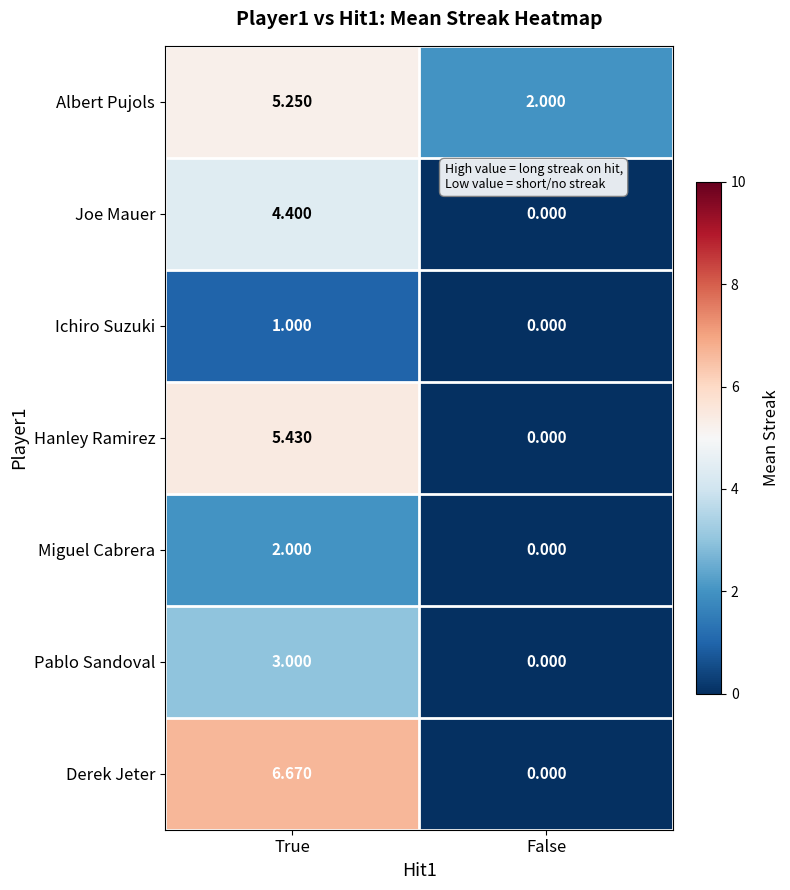

At True, list the series in order from smallest to largest.

Ichiro Suzuki, Miguel Cabrera, Pablo Sandoval, Joe Mauer, Albert Pujols, Hanley Ramirez, Derek Jeter